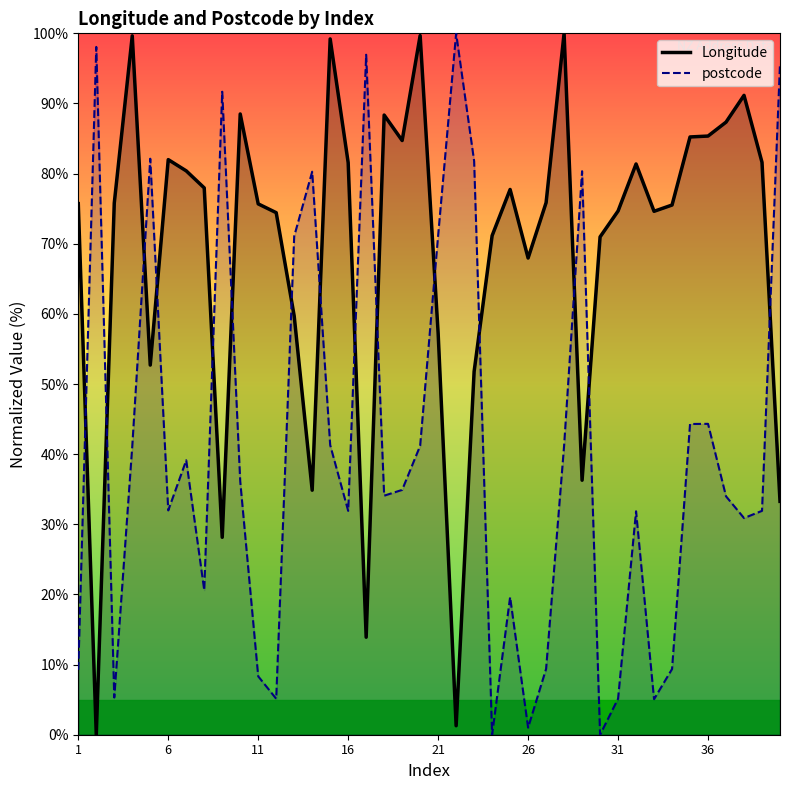

What is the difference between the maximum and minimum values in the postcode series?

100.0